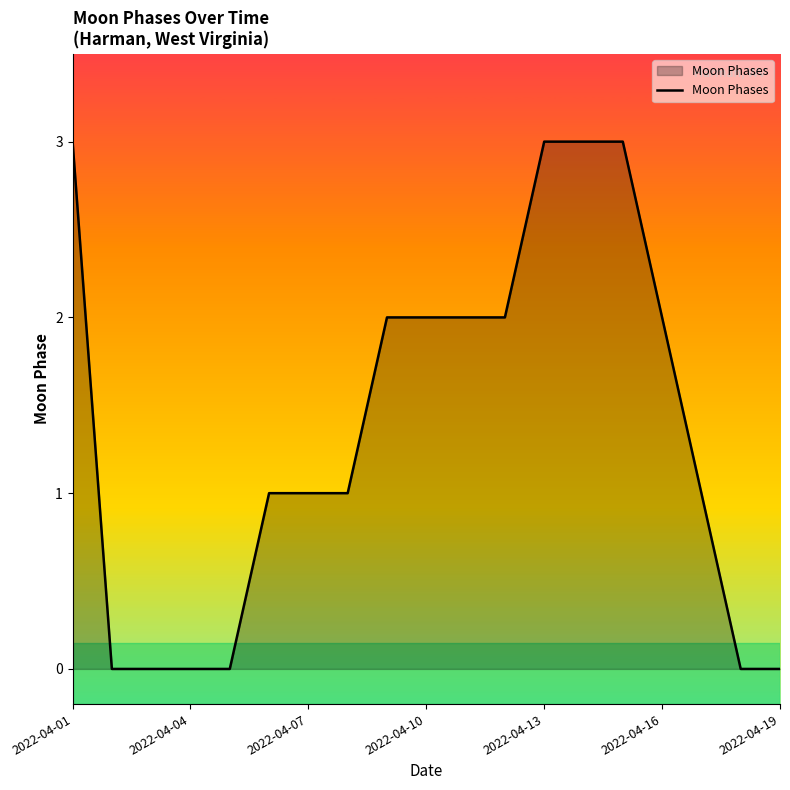

What is the greatest value displayed?

3